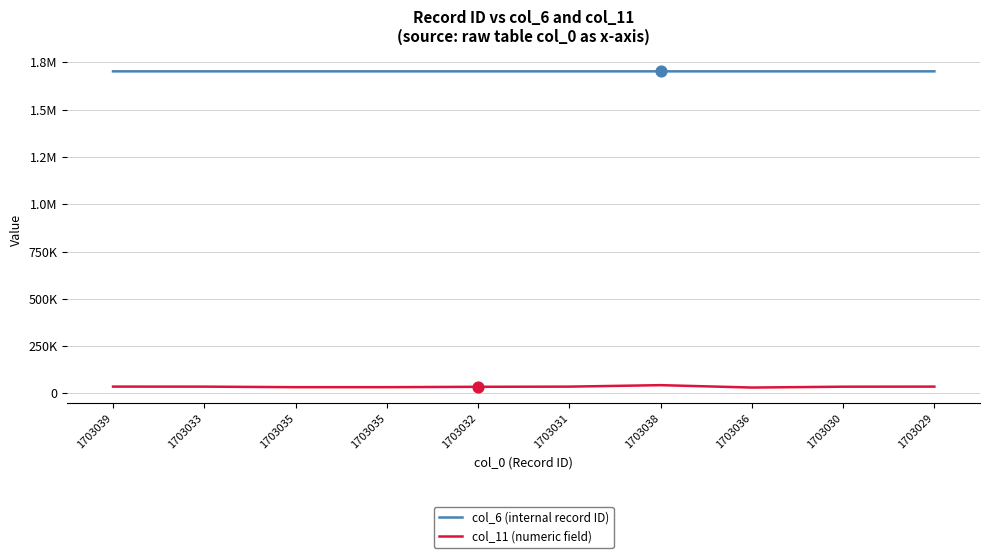

What are all the series names shown in the legend?

col_6 (internal record ID), col_11 (numeric field)